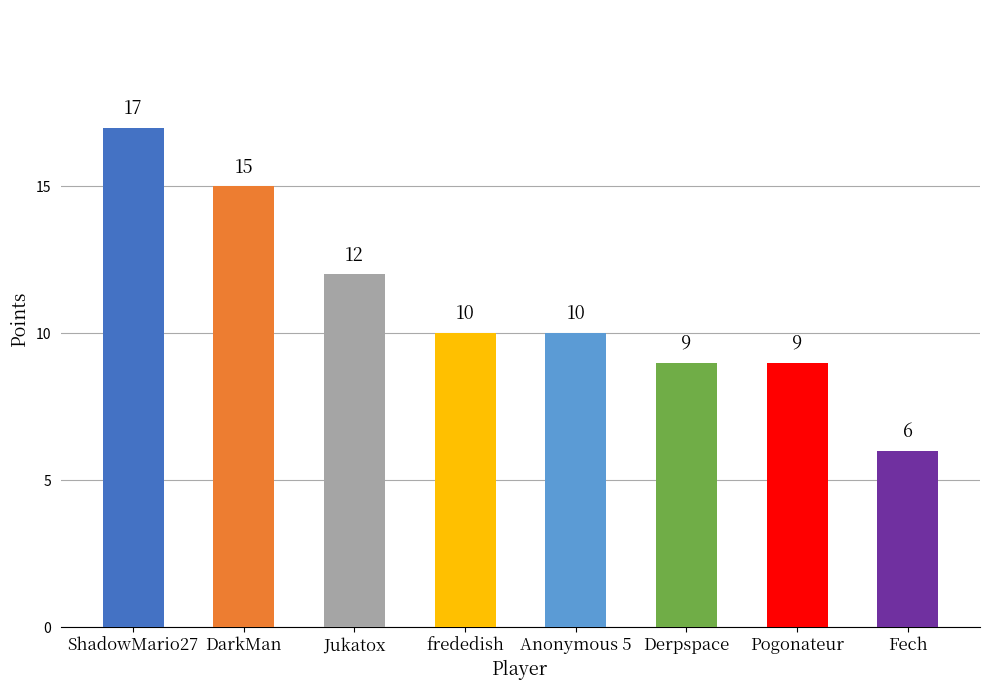

What is the ratio of the value at ShadowMario27 to the value at frededish?

1.7